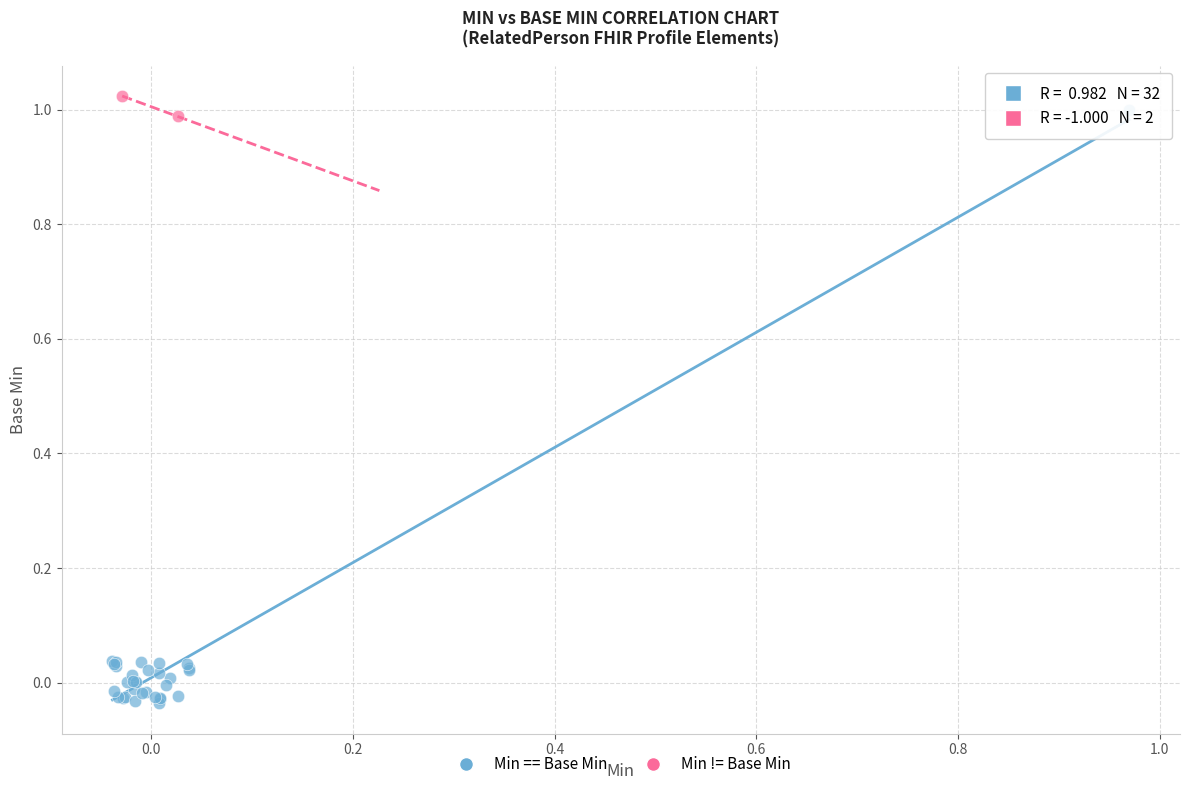

What are all the series names shown in the legend?

Min == Base Min, Min != Base Min